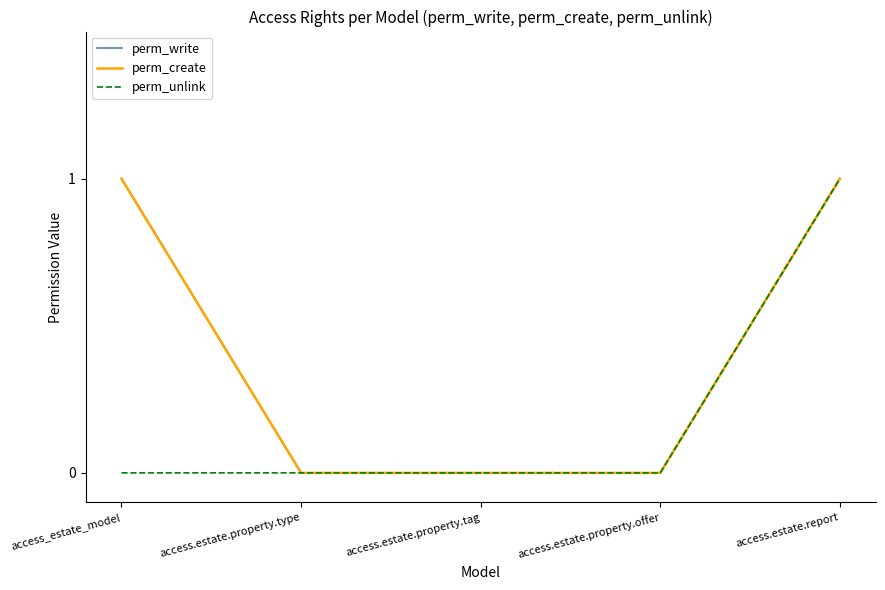

Is the value of perm_write at access.estate.property.tag greater than the value of perm_unlink at access.estate.report?

No